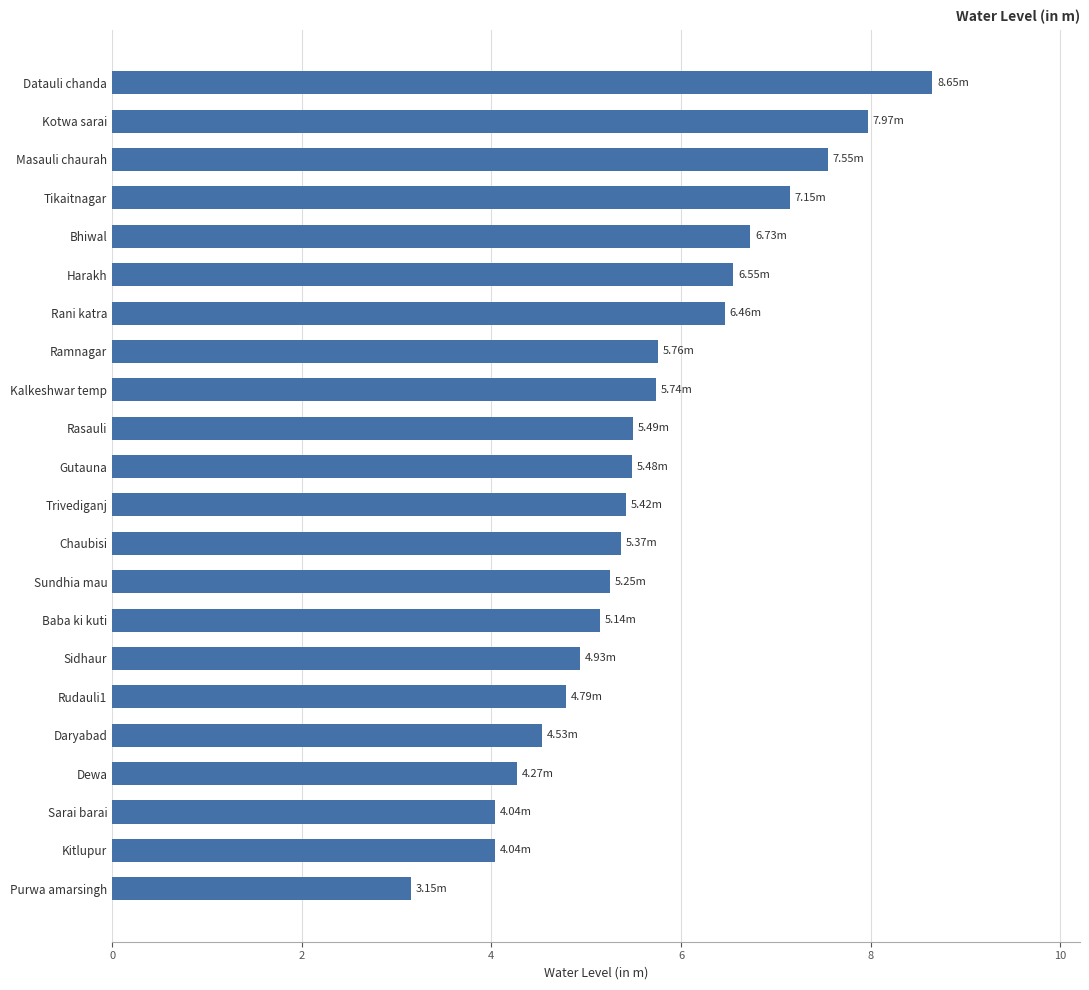

Between Kalkeshwar temp and Sidhaur, which is larger?

Kalkeshwar temp